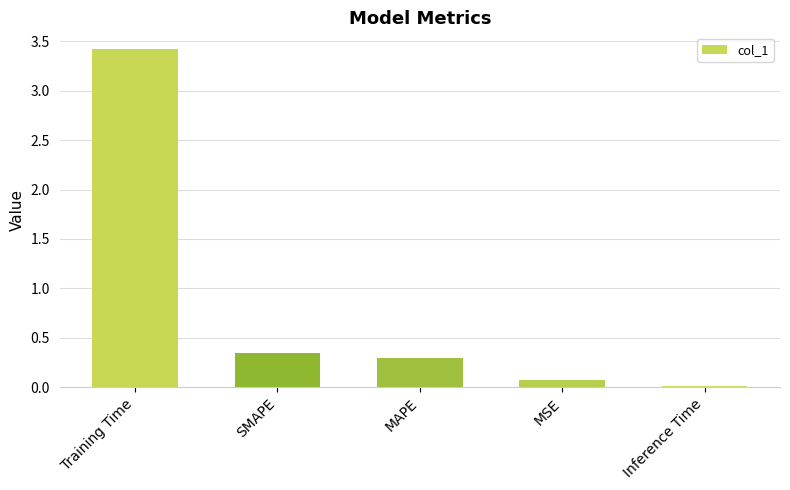

Which has a higher value, MAPE or Training Time?

Training Time